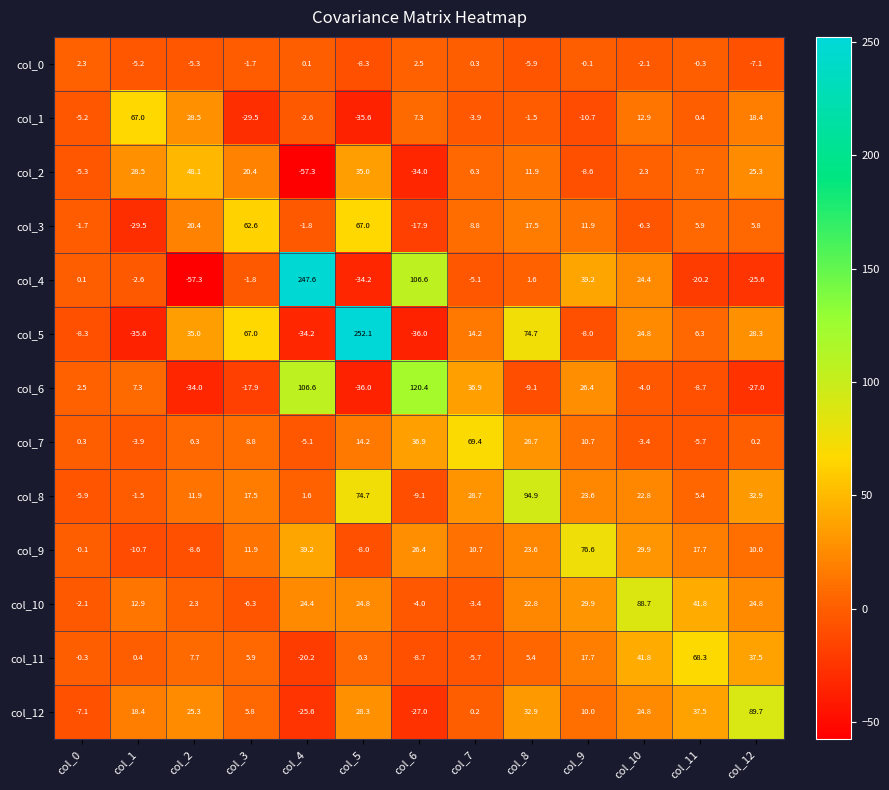

At col_6, list the series in order from largest to smallest.

col_6, col_4, col_7, col_9, col_1, col_0, col_10, col_11, col_8, col_3, col_12, col_2, col_5